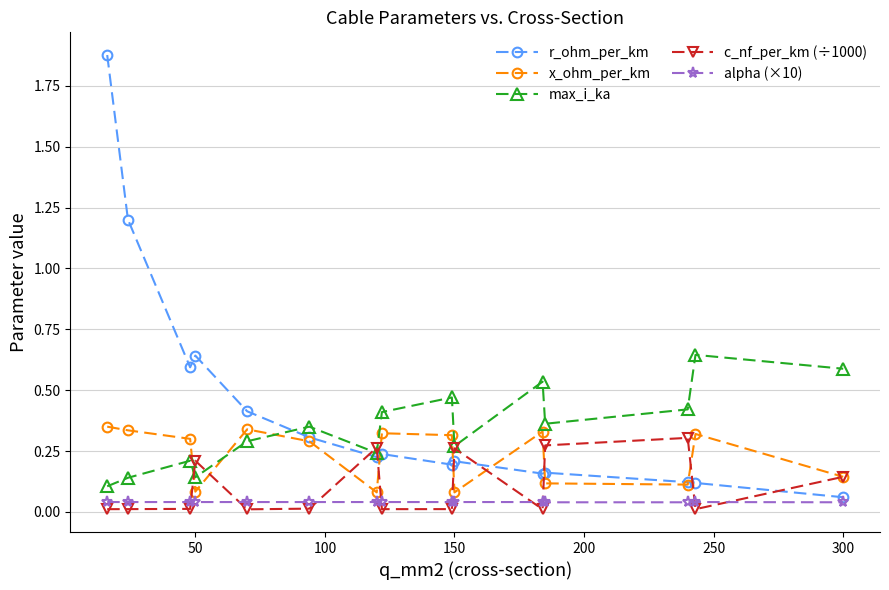

Is this an area chart (filled region under the line)?

No